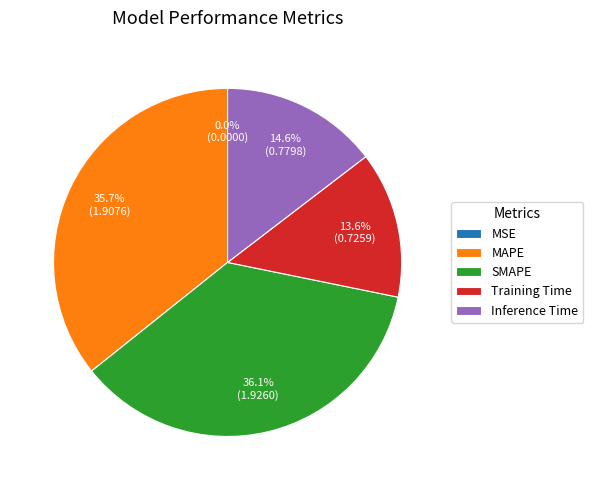

Rank the categories by value from highest to lowest.

SMAPE, MAPE, Inference Time, Training Time, MSE